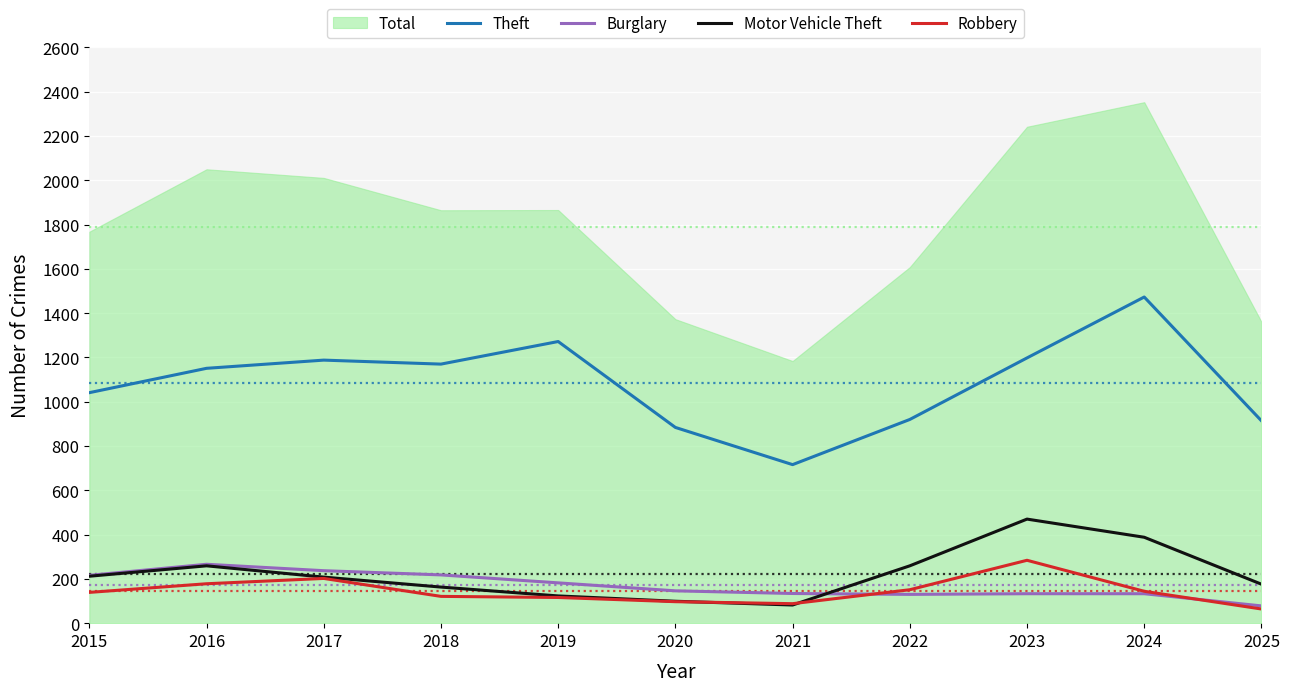

What is the value of the Motor Vehicle Theft point at the 7th from the left?

82